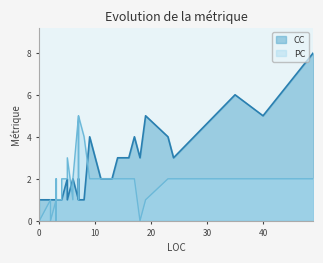

Rank the series by their average value, from highest to lowest.

CC, PC